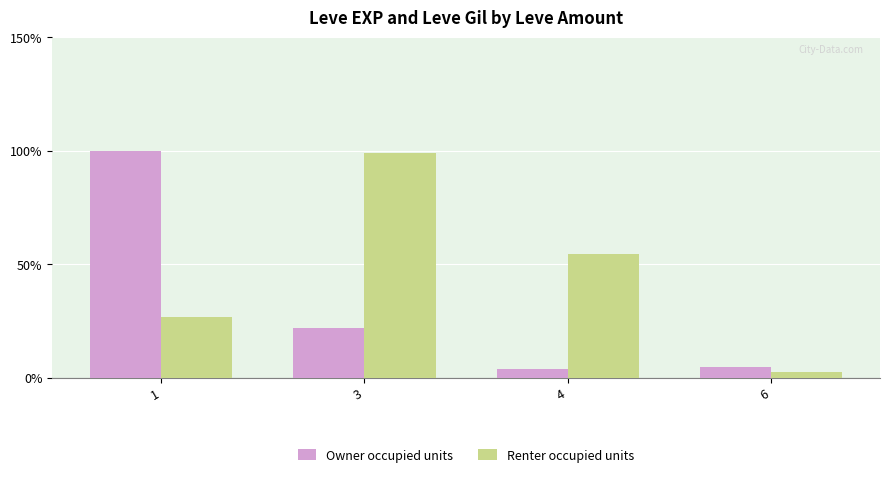

Which series has the largest total across all categories?

Renter occupied units